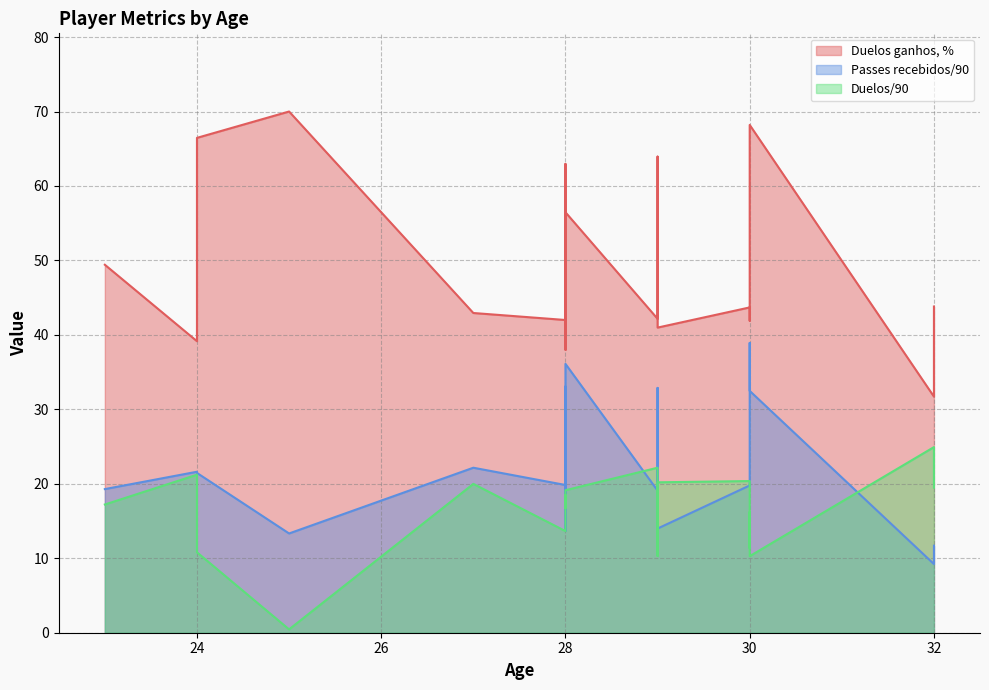

What is the difference between the second highest and second lowest values in the Duelos/90 series?

11.9